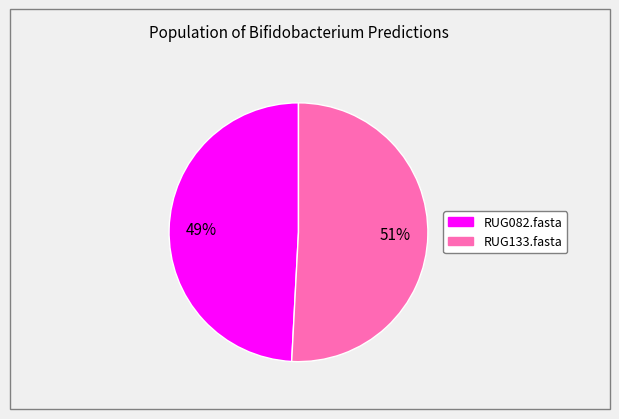

To the nearest percent, what percentage of the pie is RUG082.fasta?

49%